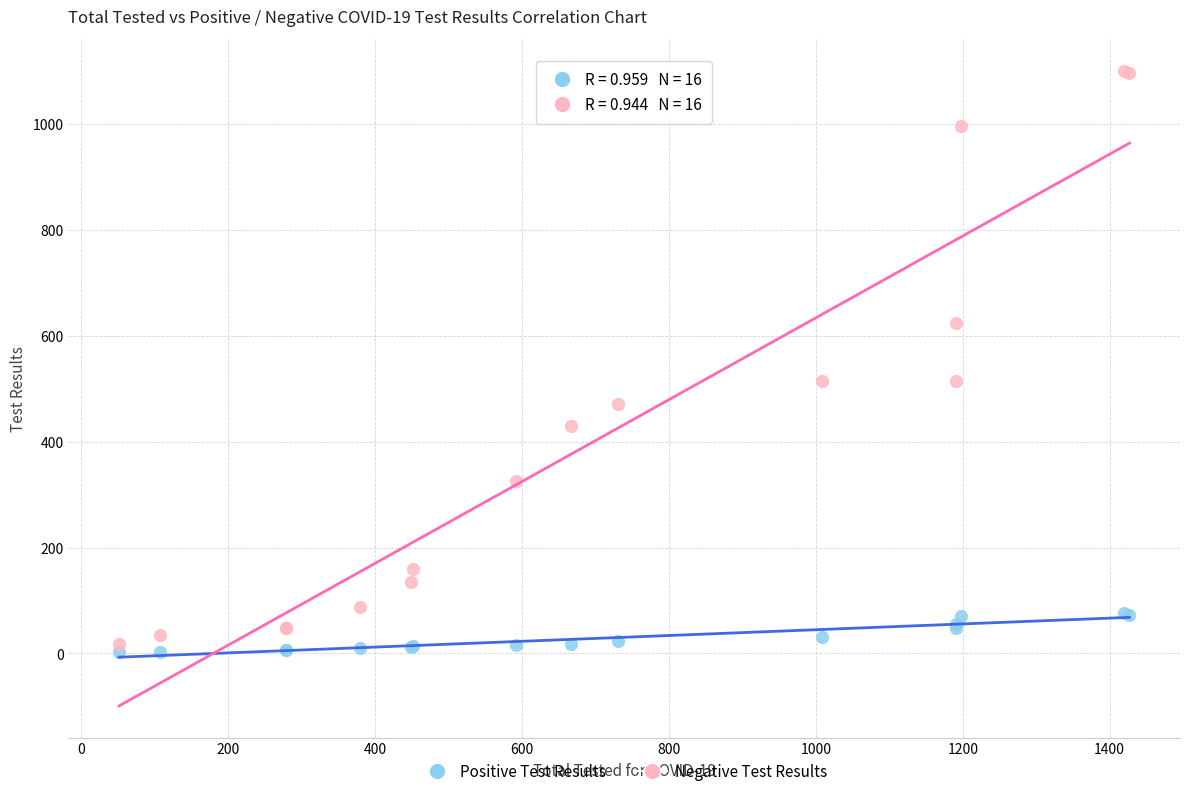

Which series contains the lowest Y value?

Positive Test Results